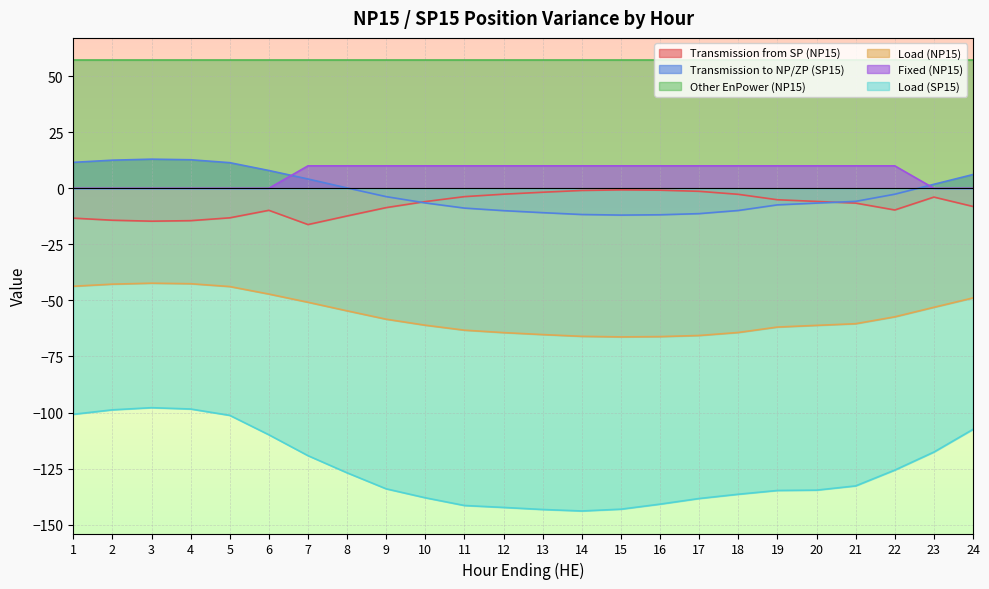

Read the Load (NP15) value at 3.

-42.3